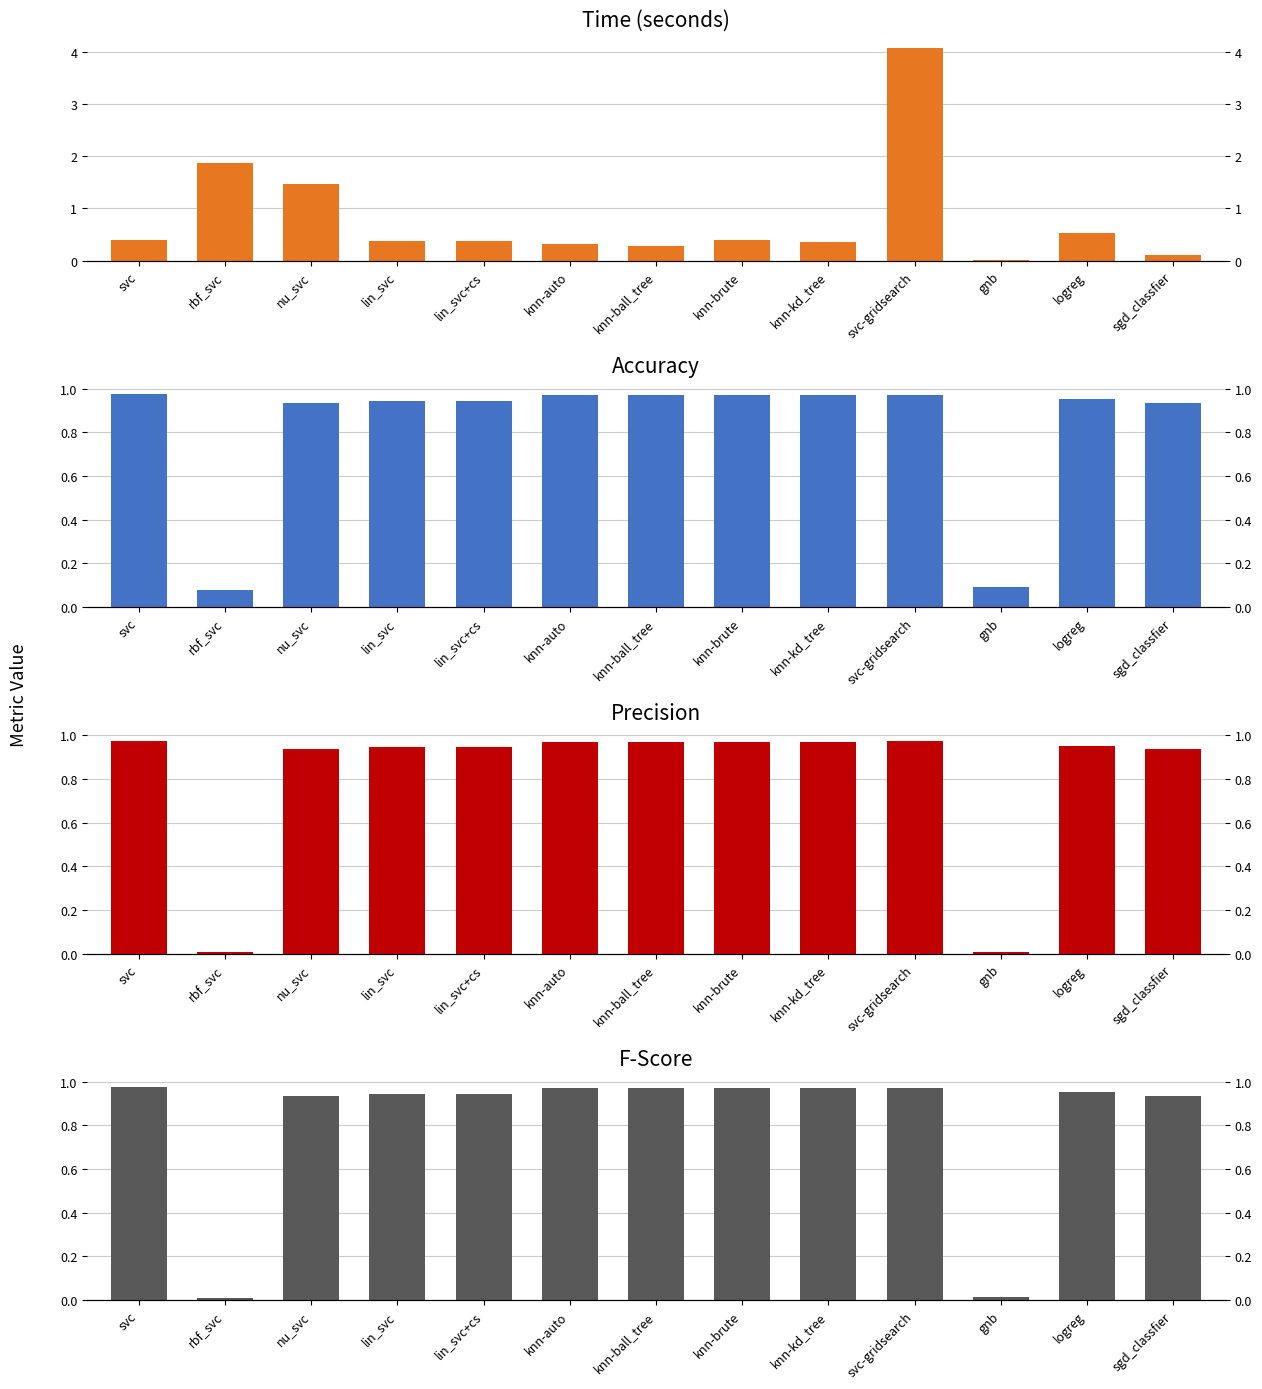

Which has a higher value, knn-brute or svc-gridsearch?

svc-gridsearch